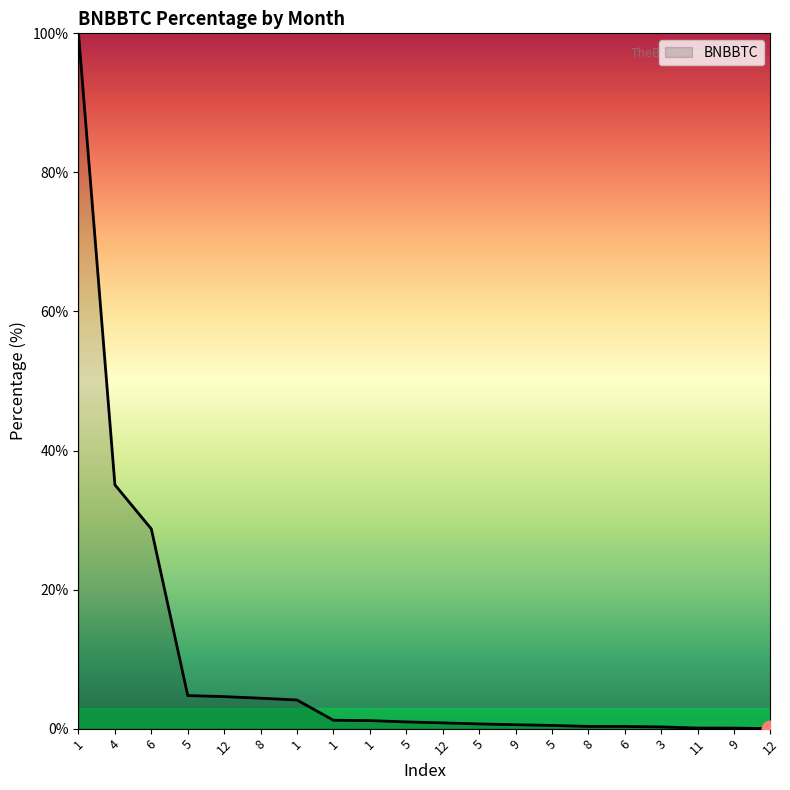

What is the maximum value shown in the chart?

100.0